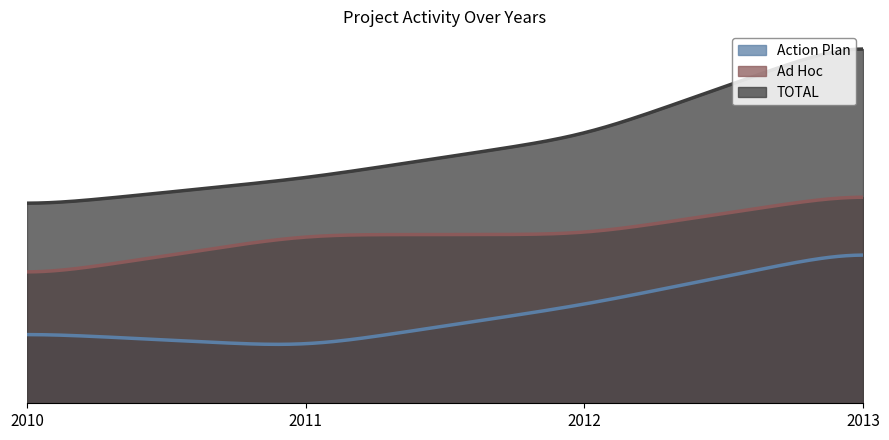

What is the average value of the TOTAL series?

19